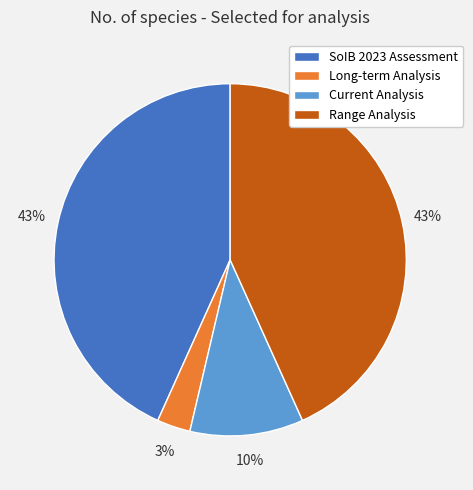

True or false: Current Analysis accounts for 24% of the total.

False